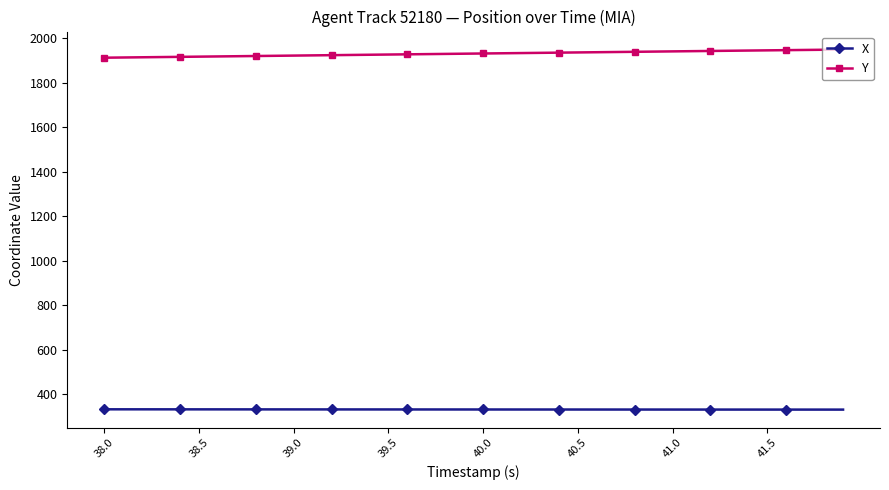

What is the average value of the X series?

331.7